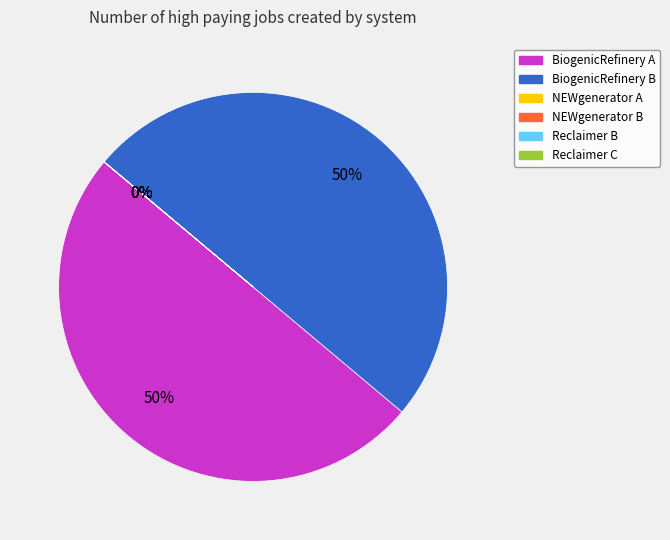

To the nearest percent, what is the difference between the largest and smallest slice percentages?

50%